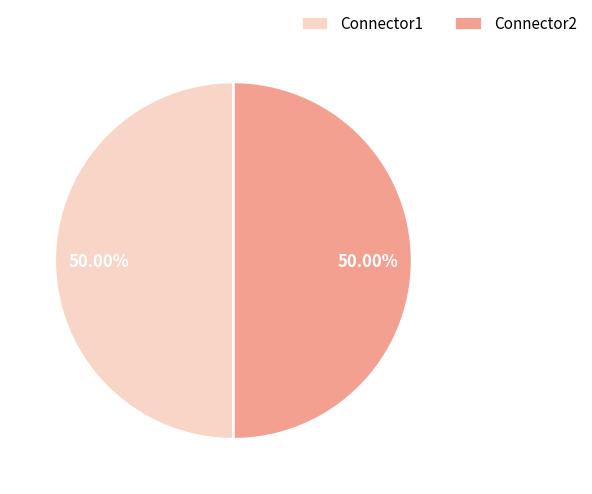

To the nearest percent, what portion does Connector1 represent?

50%